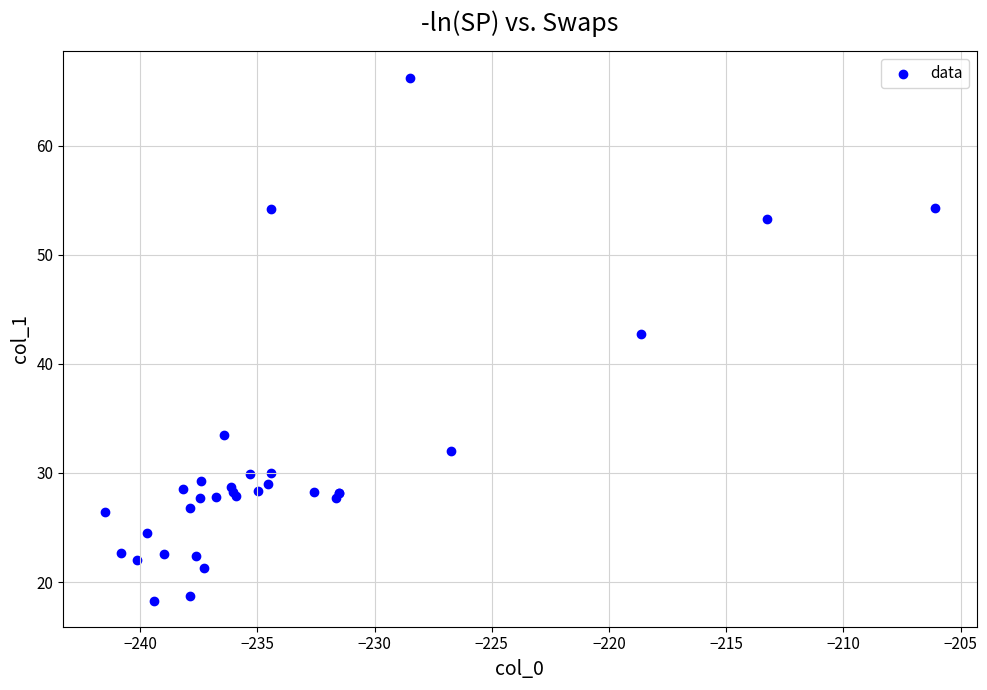

What Y value in the scatter plot is closest to 42?

42.7